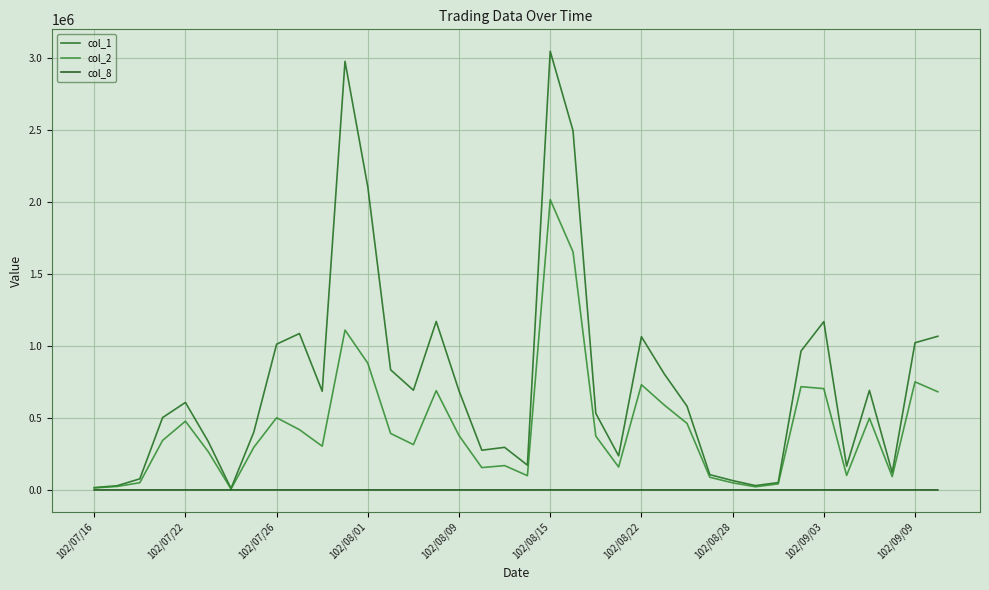

Which series has the largest total across all categories?

col_1